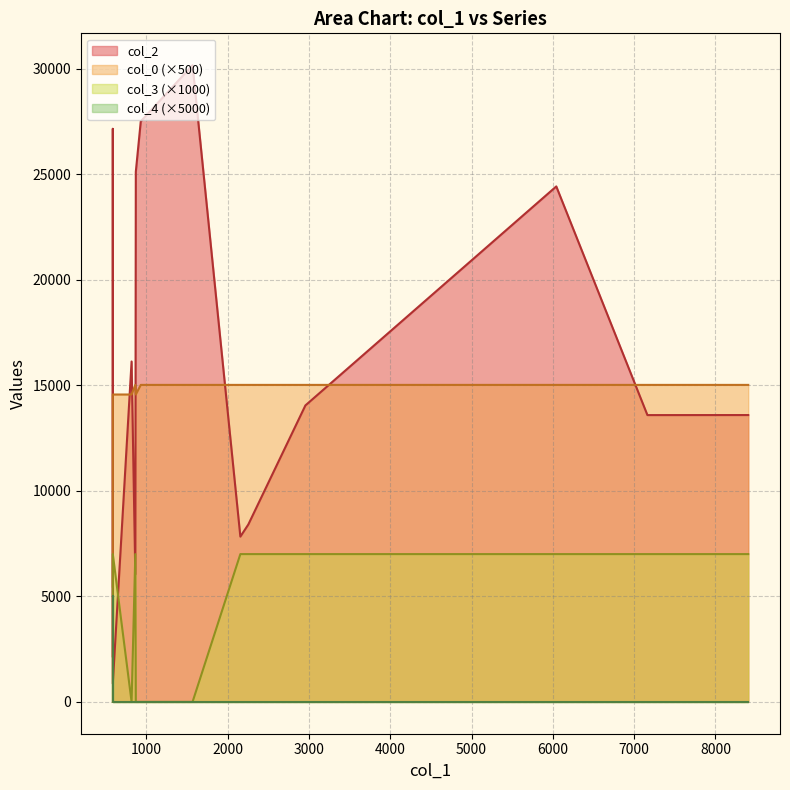

At which category is the sum across all series the highest?

870